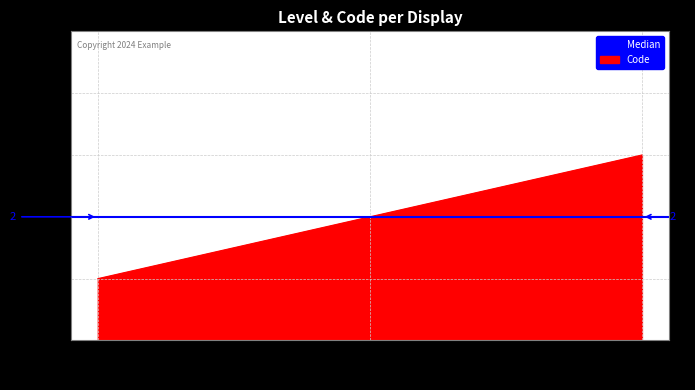

Read the value at ヘパリンロック.

3